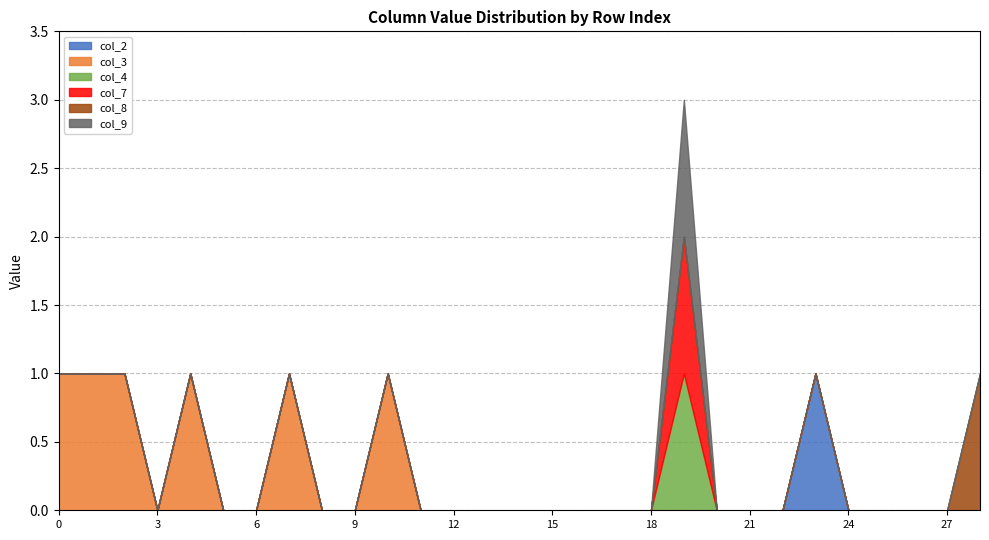

What is the difference between the second highest and minimum values in the col_3 series?

1